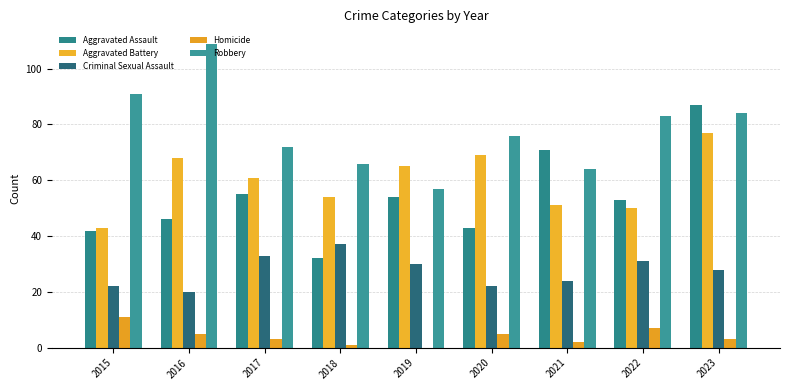

The value of Robbery at 2023 is 84. True or false?

True